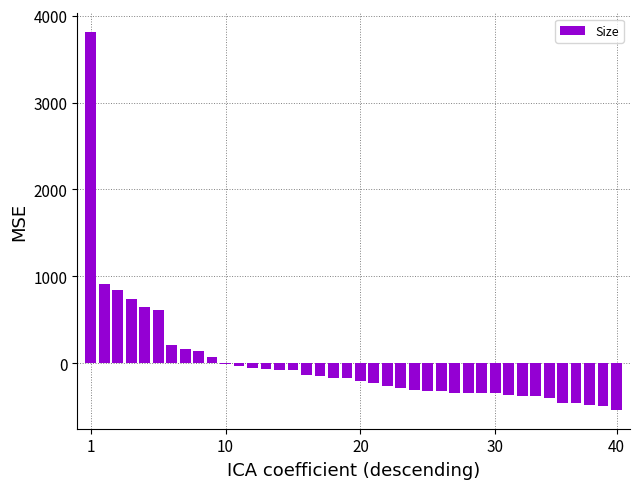

What is the greatest value displayed?

3808.4